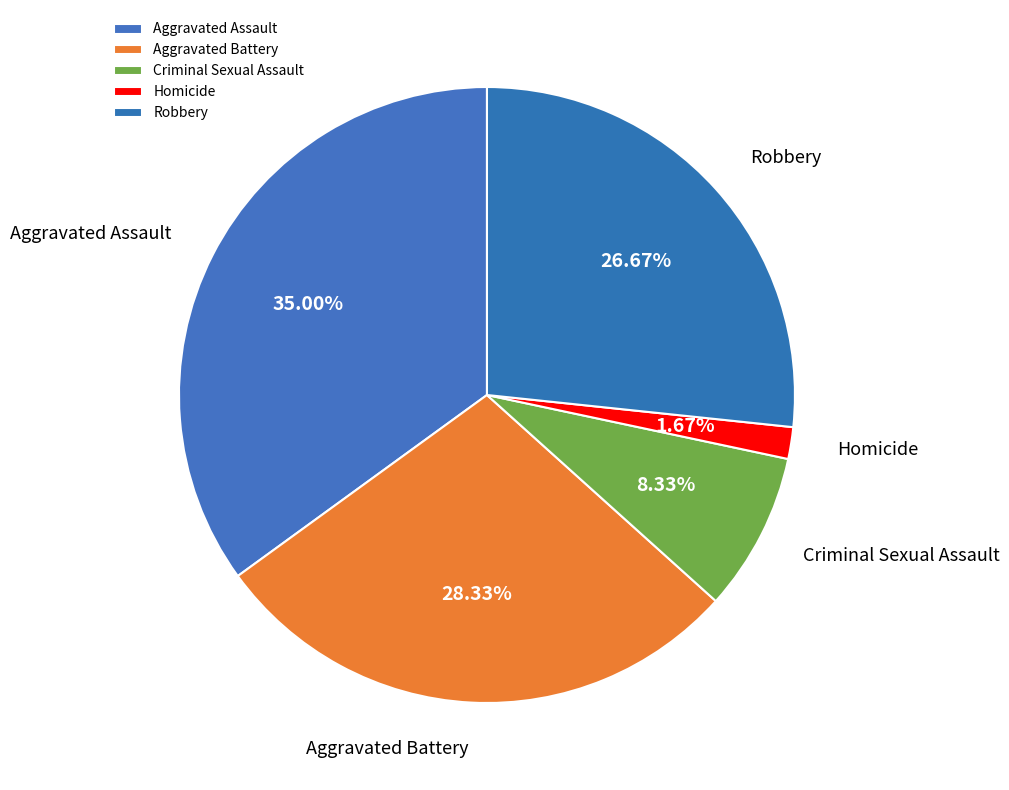

Which category has the smallest portion of the pie?

Homicide